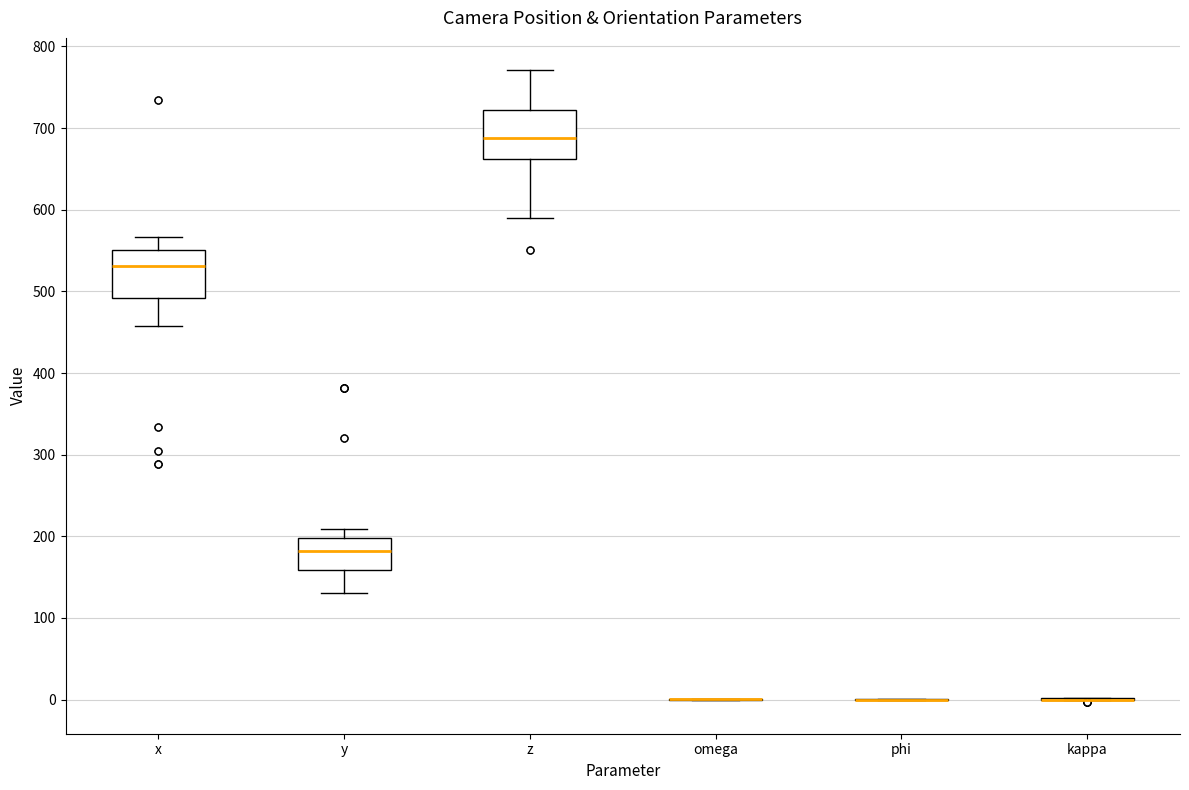

Where is the lower edge of the box for z on the y-axis? The values are not printed on the chart, so give them approximately, as read against the axis.

660